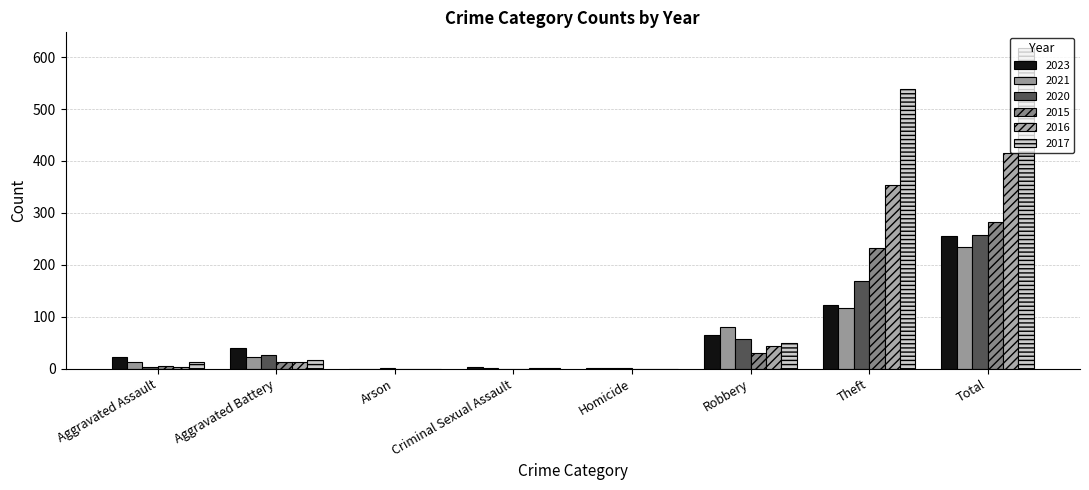

At Homicide, list the series in order from smallest to largest.

2015, 2016, 2017, 2021, 2020, 2023